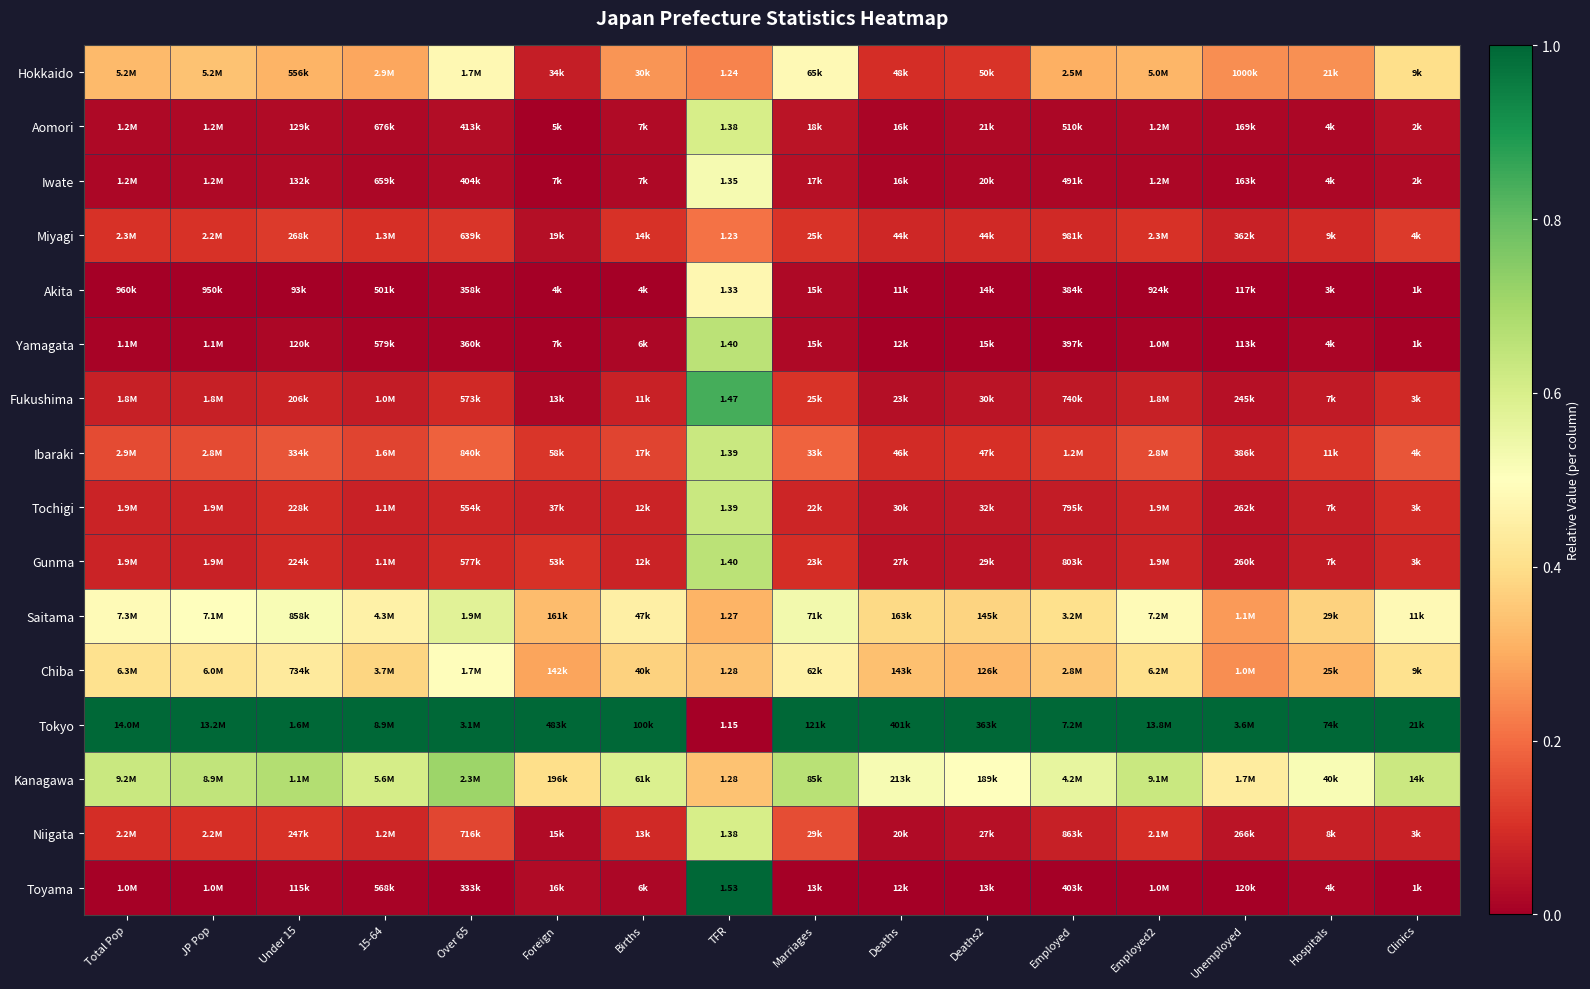

At how many categories does at least one series exceed 0?

16